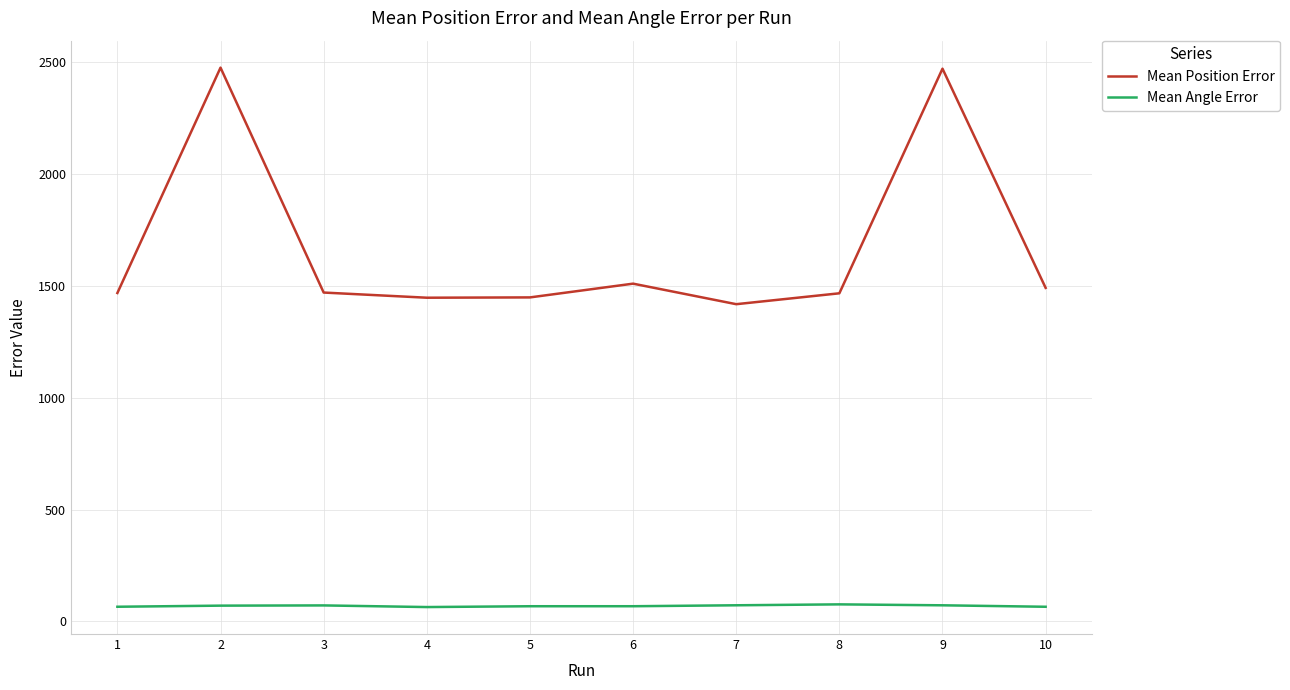

True or false: Mean Position Error has more than 0 interior local peaks.

True